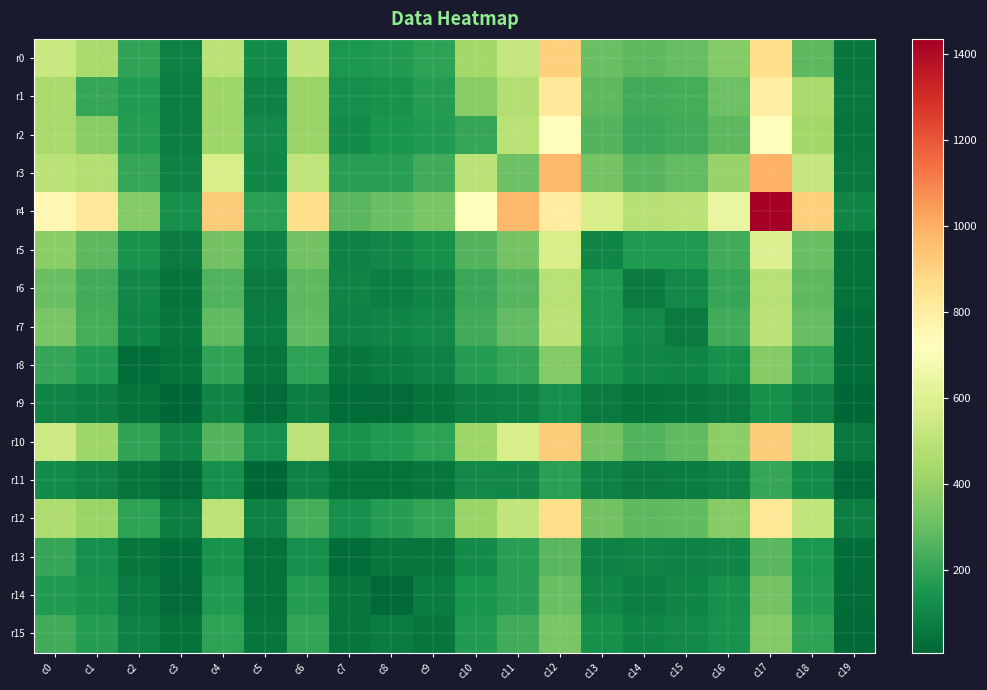

Which series has the largest total across all categories?

r4